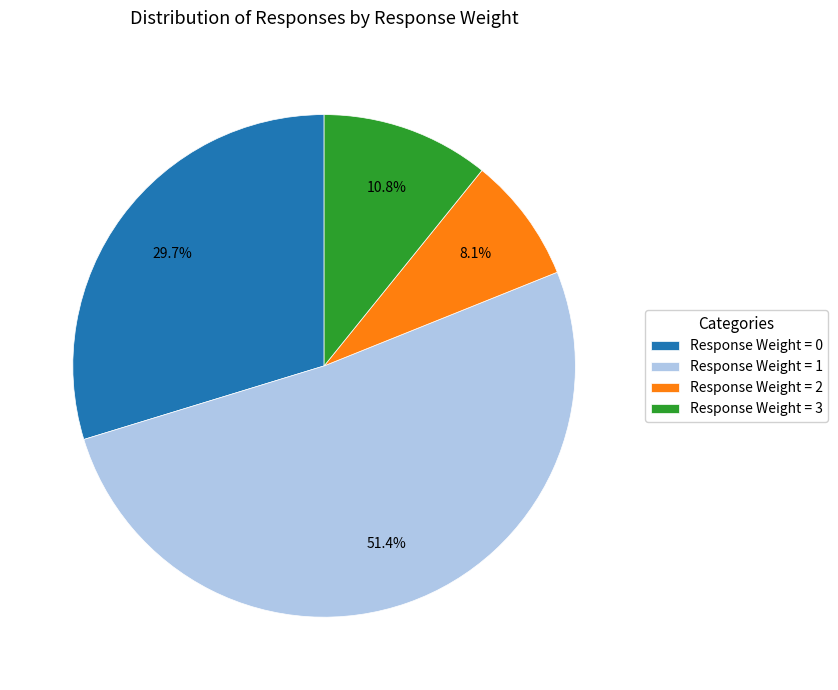

Which category has the biggest portion of the pie?

Response Weight = 1